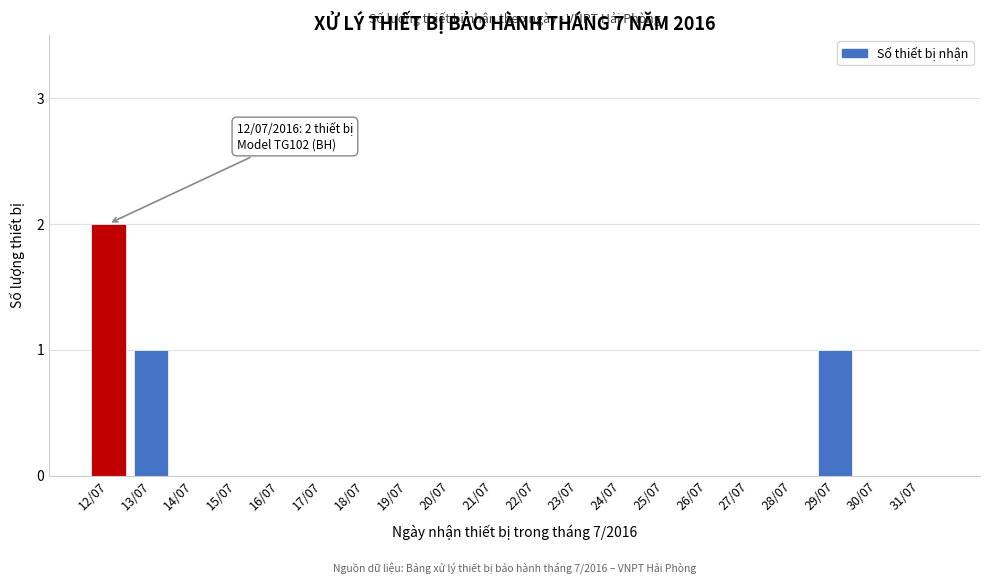

Reading left to right, transcribe all the data shown in this chart.

12/07=2	13/07=1	14/07=0	15/07=0	16/07=0	17/07=0	18/07=0	19/07=0	20/07=0	21/07=0	22/07=0	23/07=0	24/07=0	25/07=0	26/07=0	27/07=0	28/07=0	29/07=1	30/07=0	31/07=0